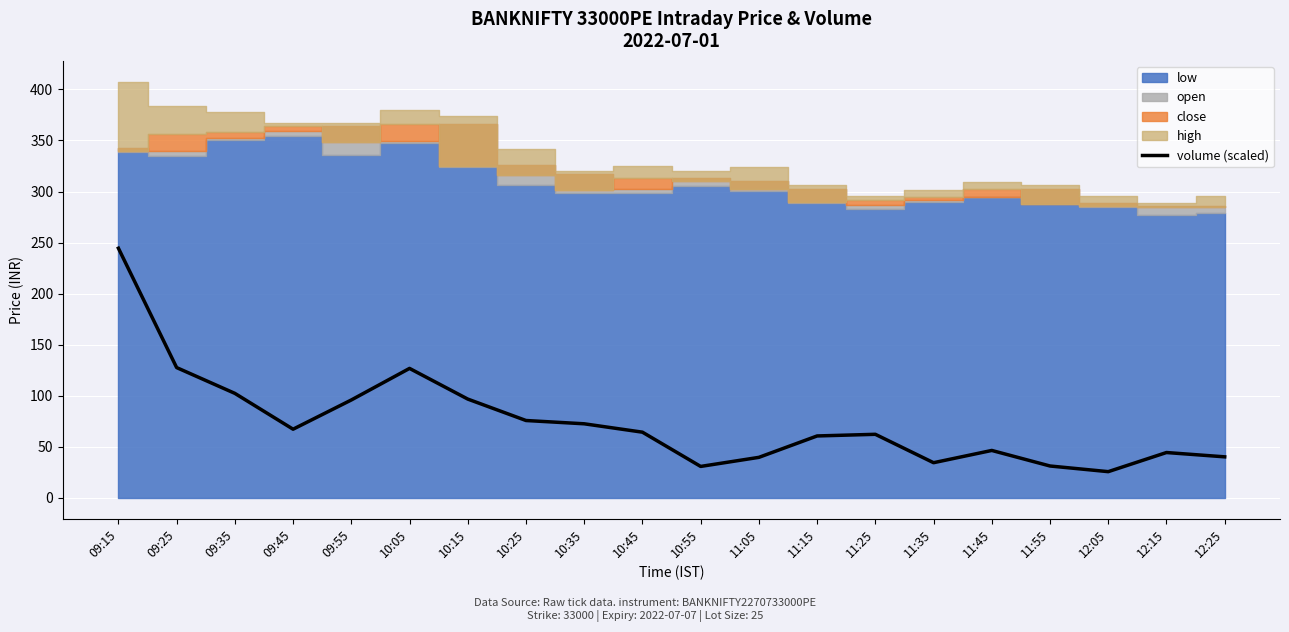

The value of volume (scaled) at 12:15 is 44.5. True or false?

True